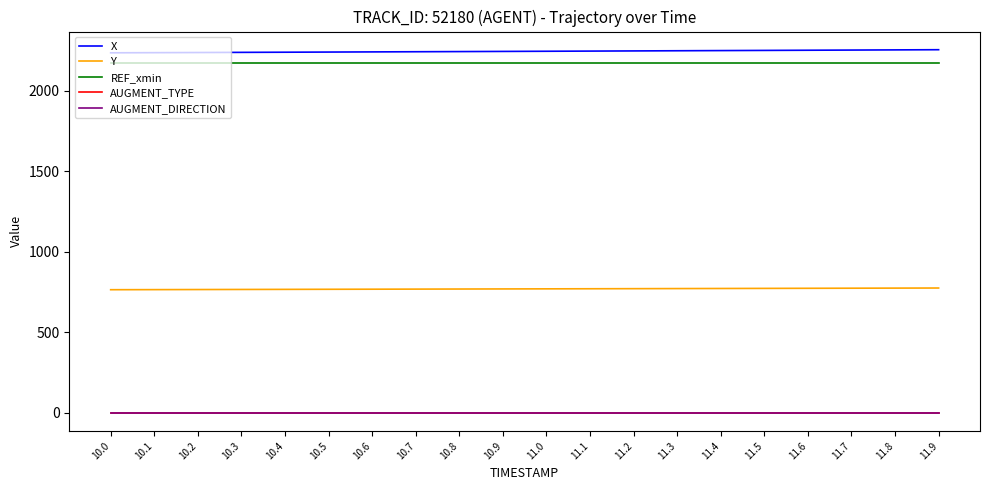

What is the total value across all series at 11.5?

5200.6